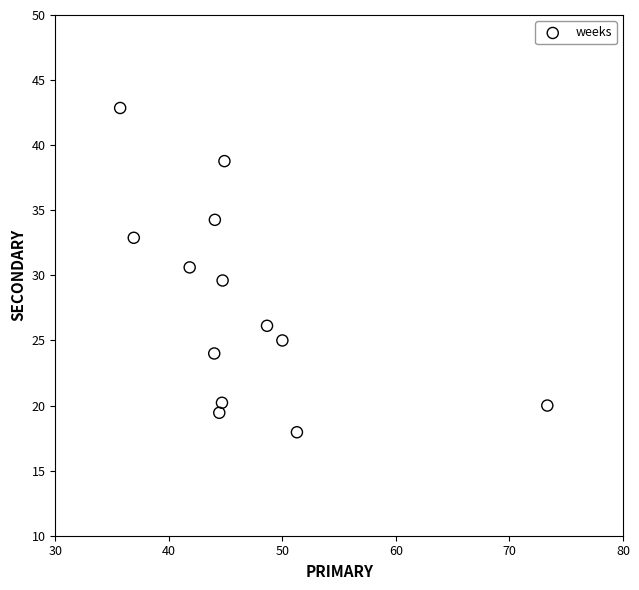

What is the range of X values (max minus min)?

37.6